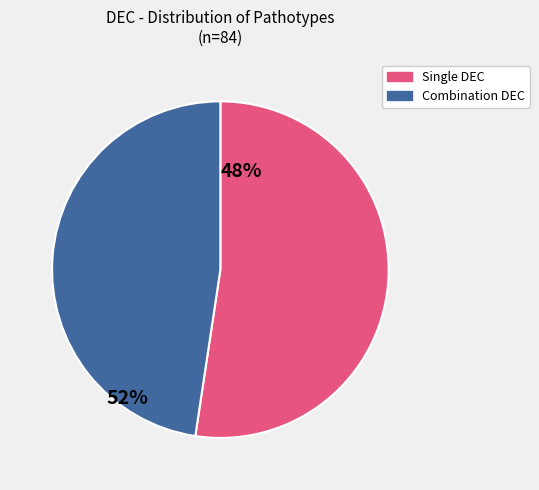

Do Combination DEC and Single DEC together represent more than half of the pie?

Yes